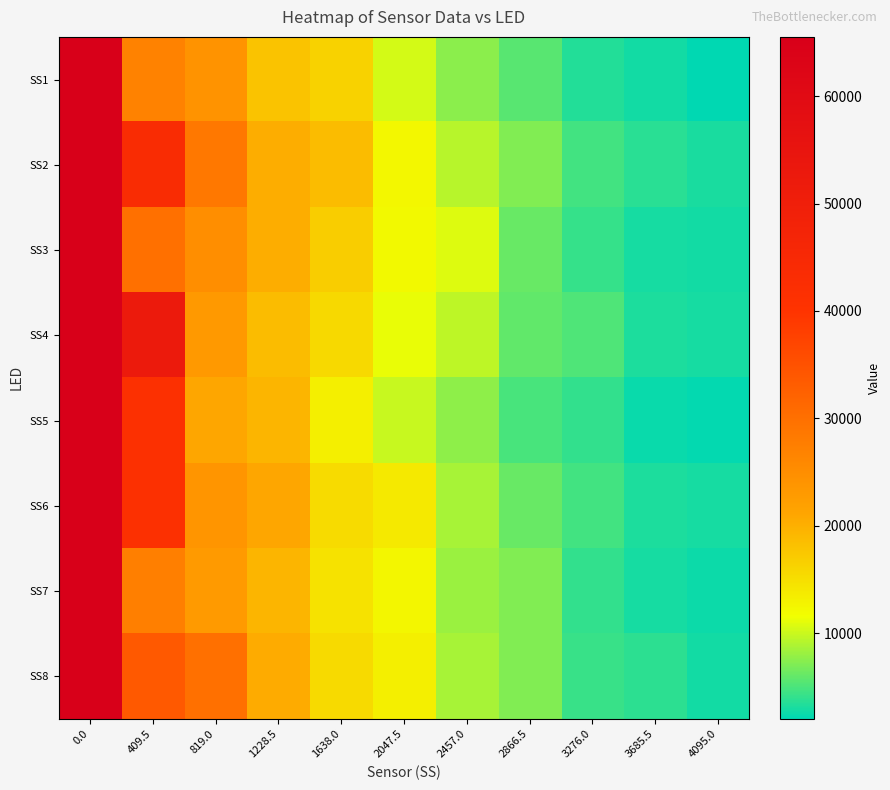

Count the number of data series in this chart.

8